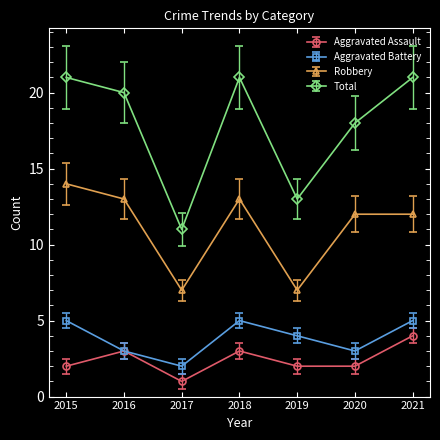

Which series has the widest spread of values?

Total